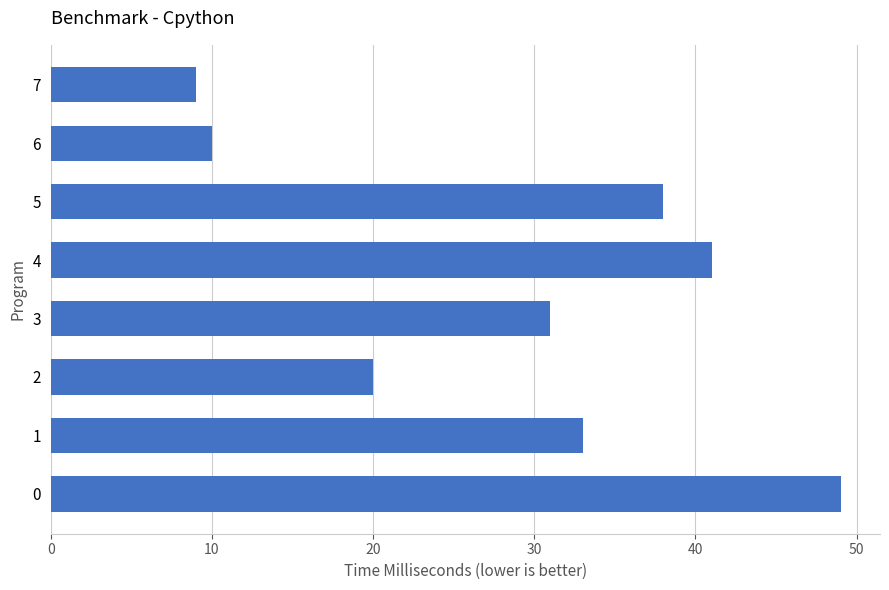

List the labels in order of value, smallest first.

7, 6, 2, 3, 1, 5, 4, 0